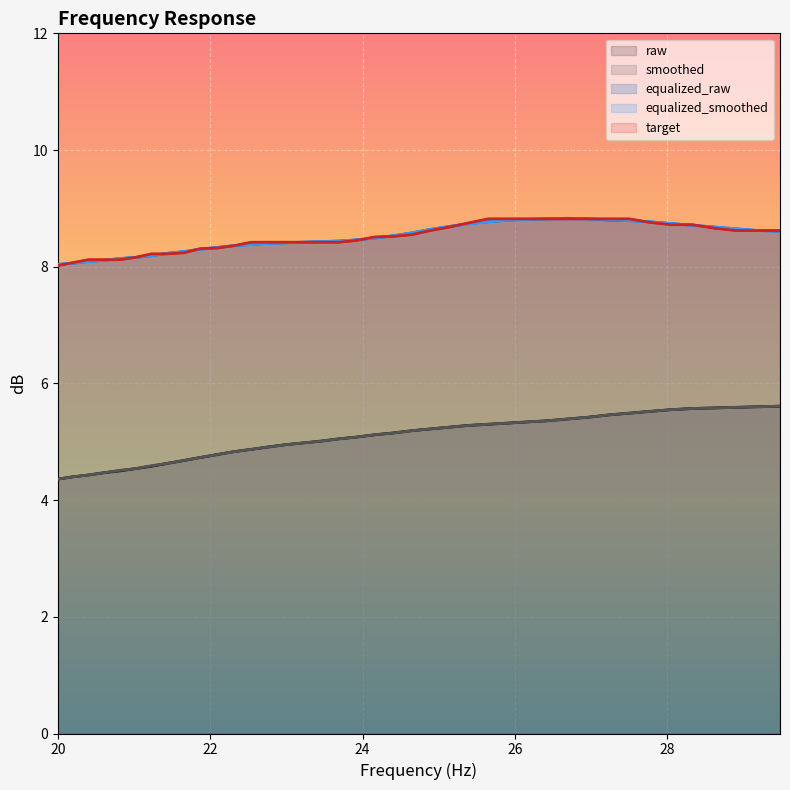

What is the average value of the equalized_smoothed series?

8.5